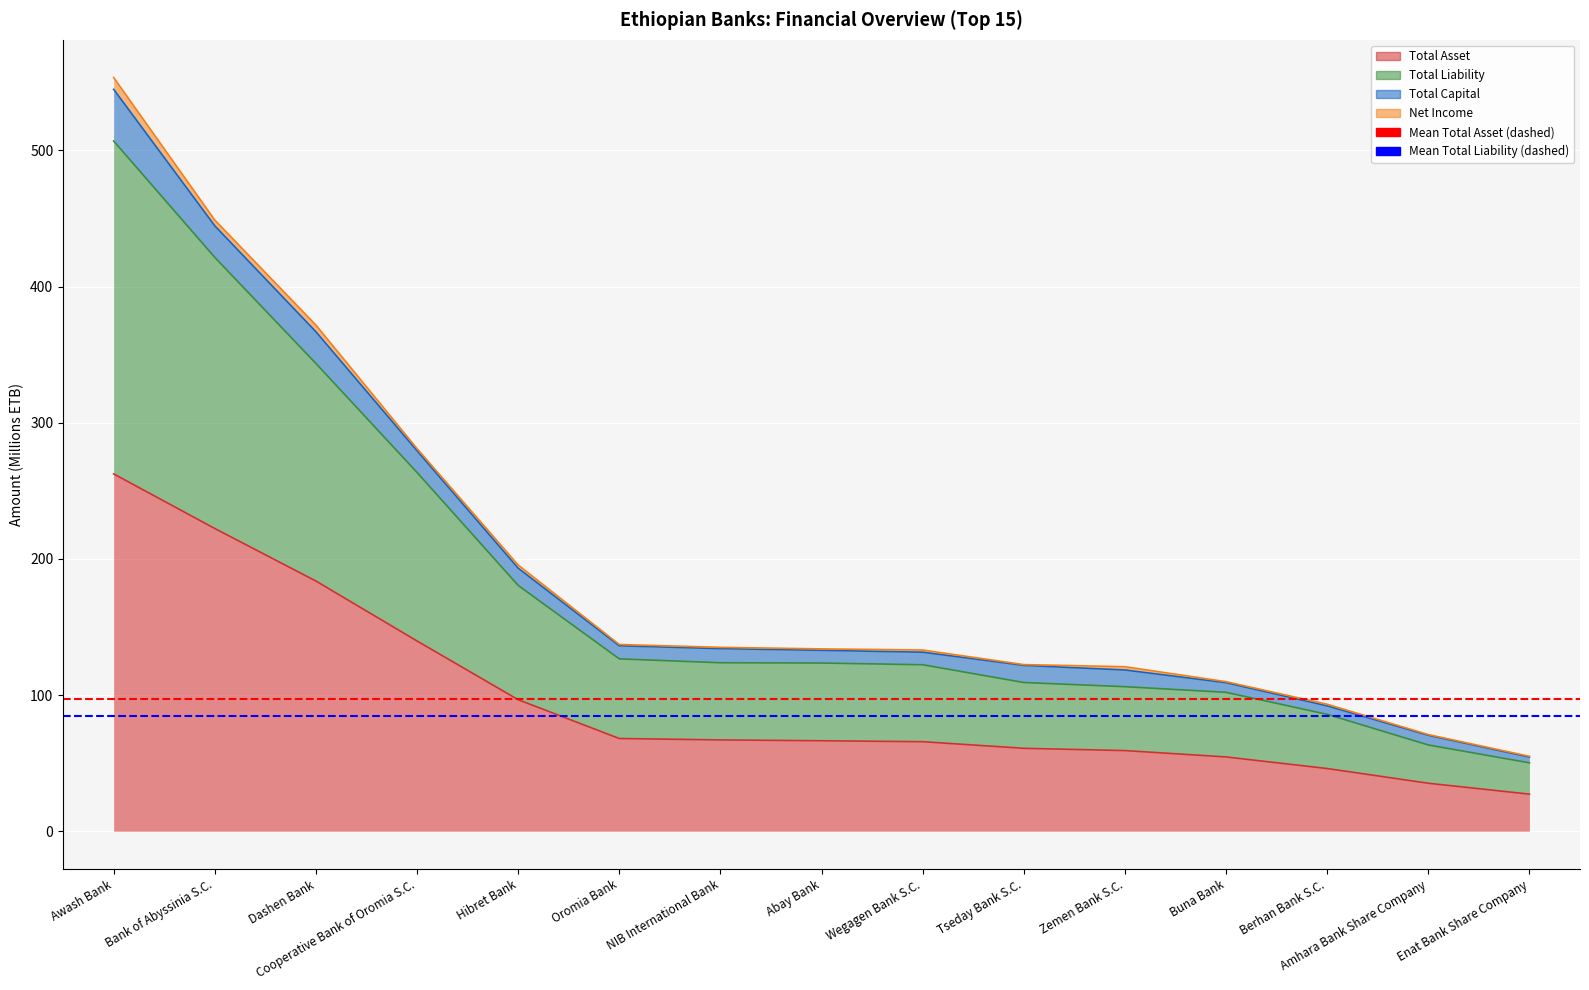

True or false: Total Asset and Total Liability cross at least once.

False